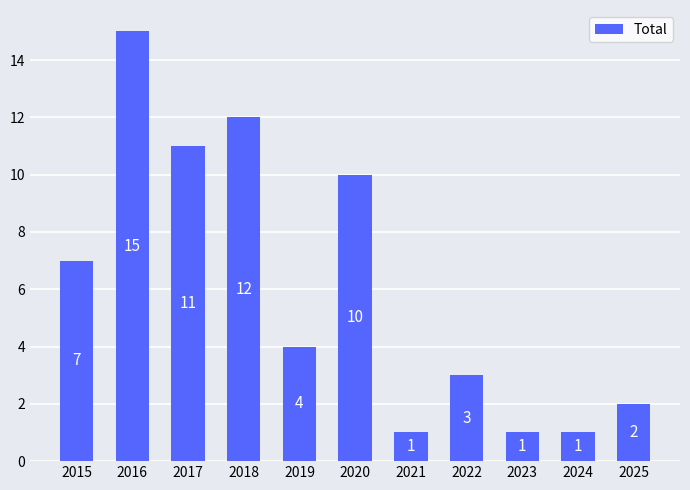

How many bars are there in total?

11